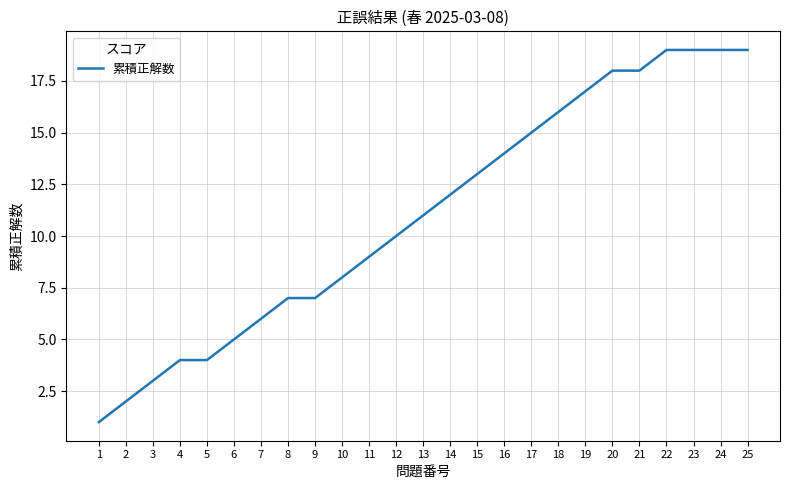

What is the smallest value displayed?

1